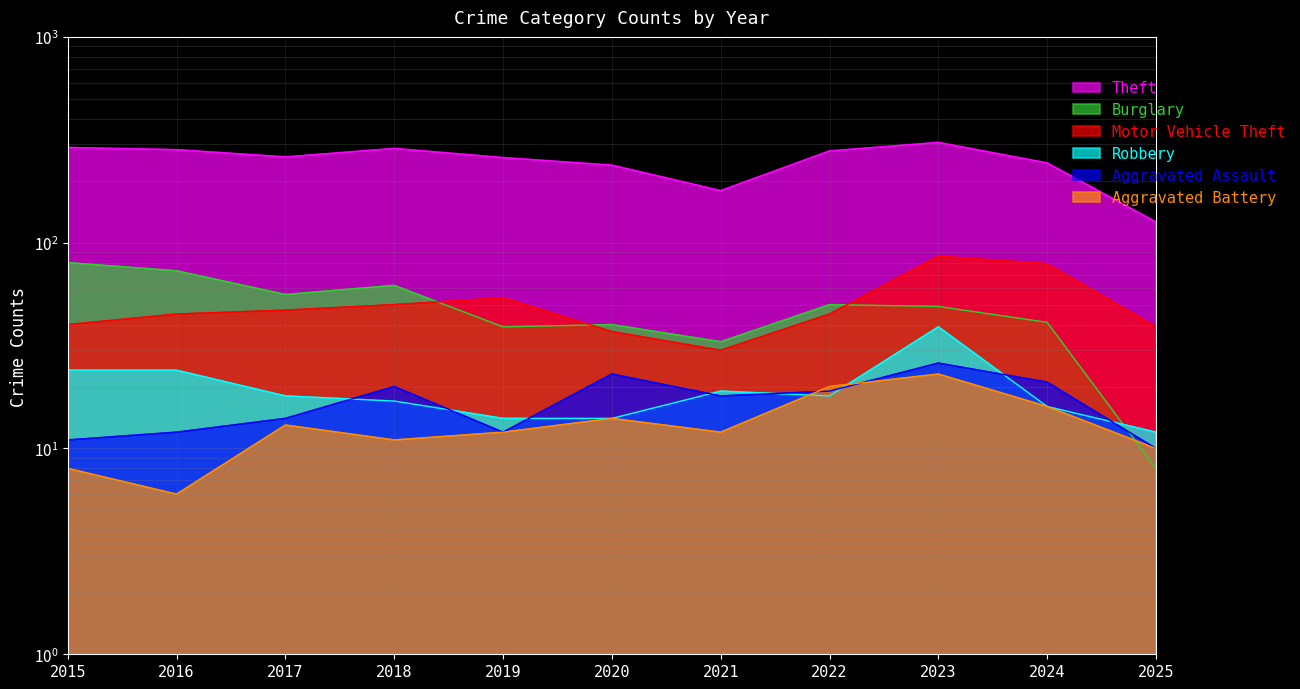

Which series has the widest spread of values?

Theft